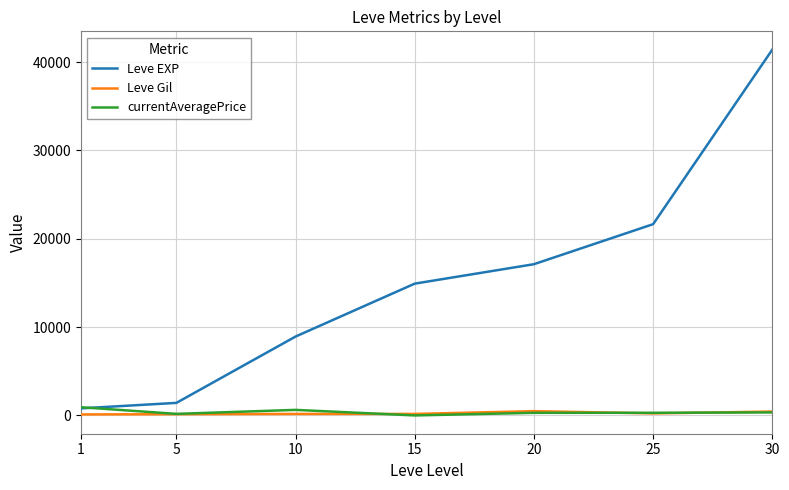

Which series has the largest total across all categories?

Leve EXP